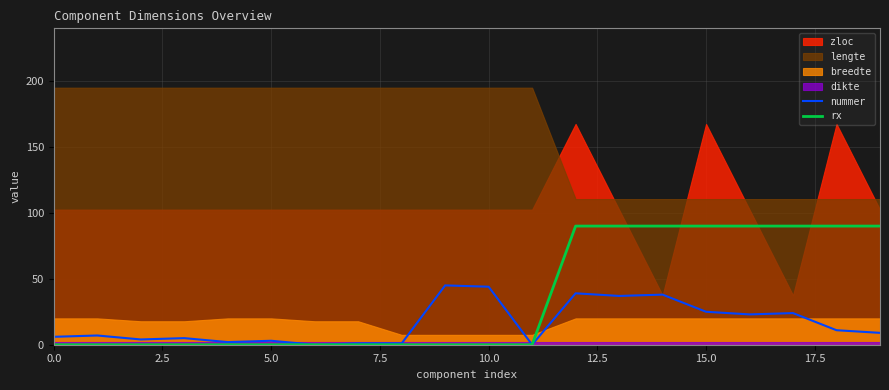

The rx series shows -28 at 5.0. True or false?

False